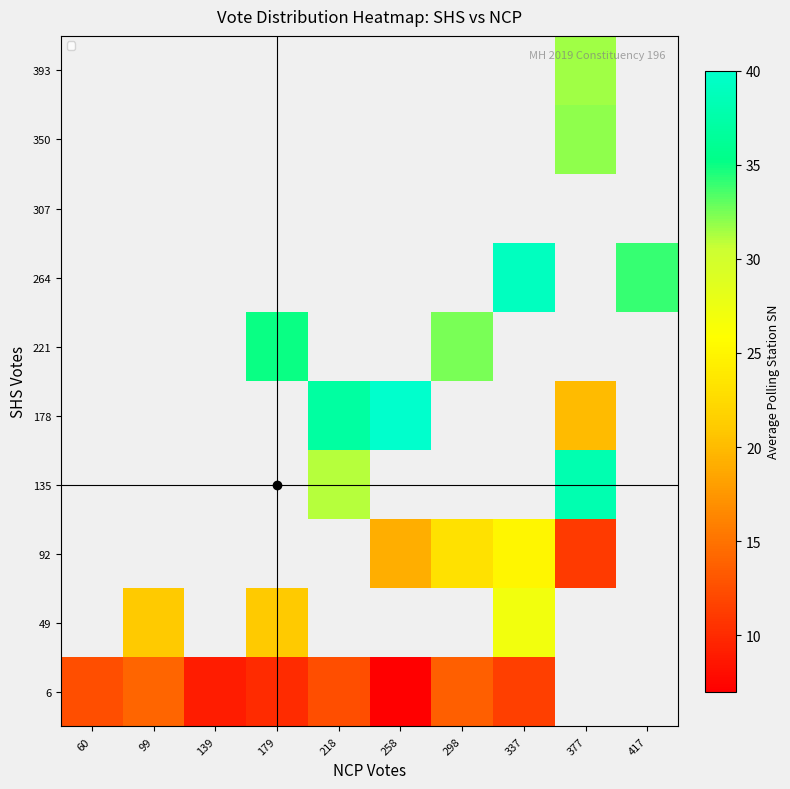

At how many categories does at least one series exceed 35?

4